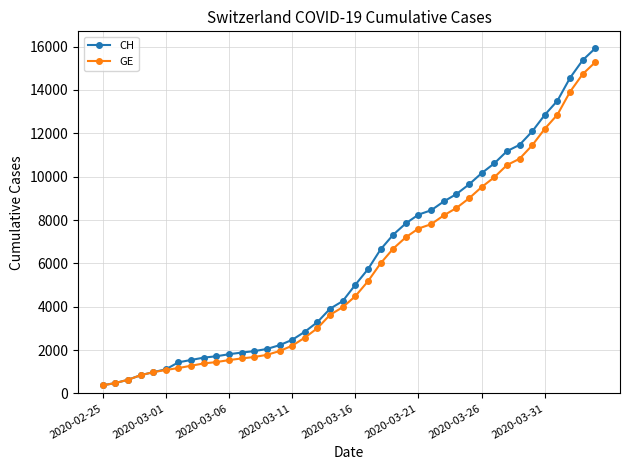

What is the maximum value for CH?

15926